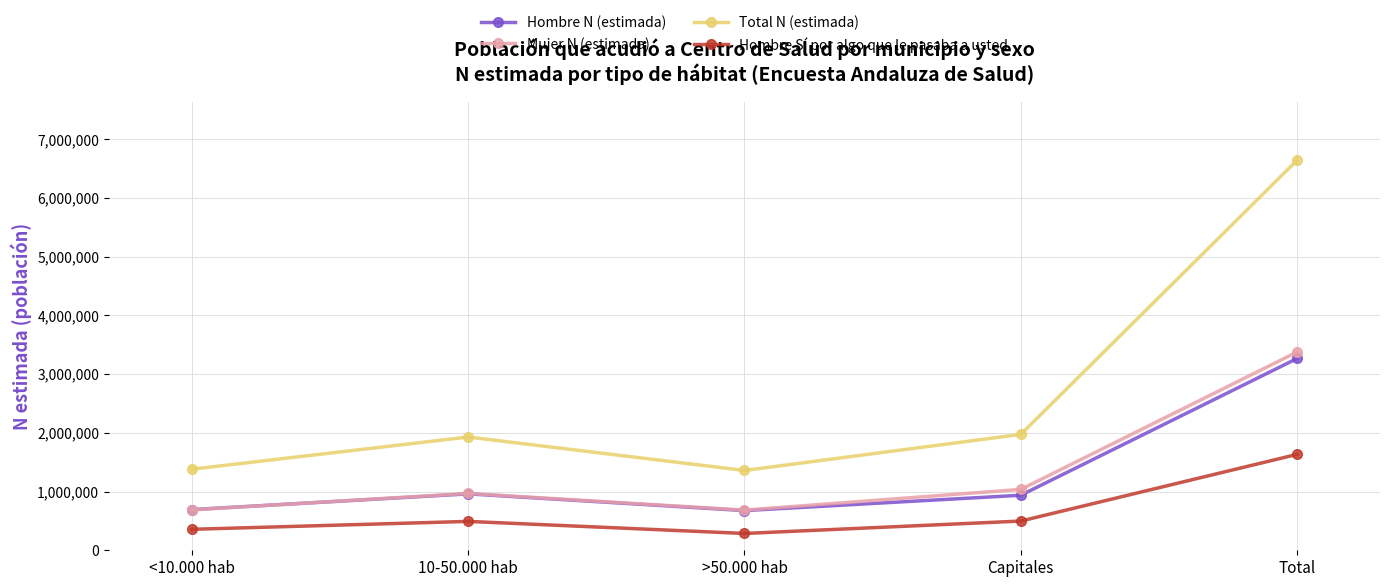

At which category does the chart reach its minimum across all series?

>50.000 hab